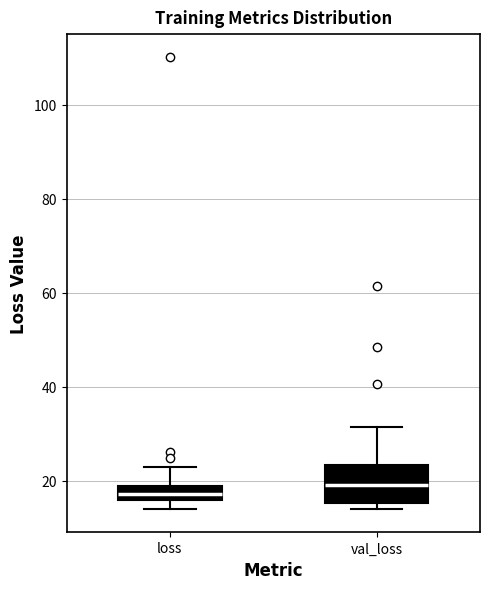

Which box is the tallest, from its lower edge to its upper edge?

val_loss